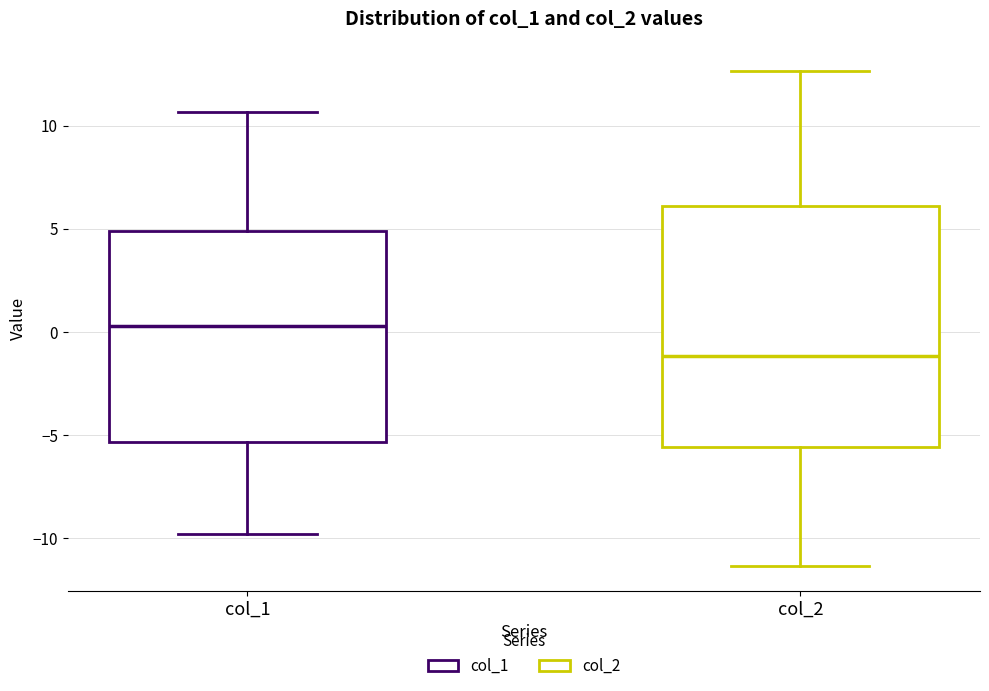

Which box's median line is the lowest?

col_2